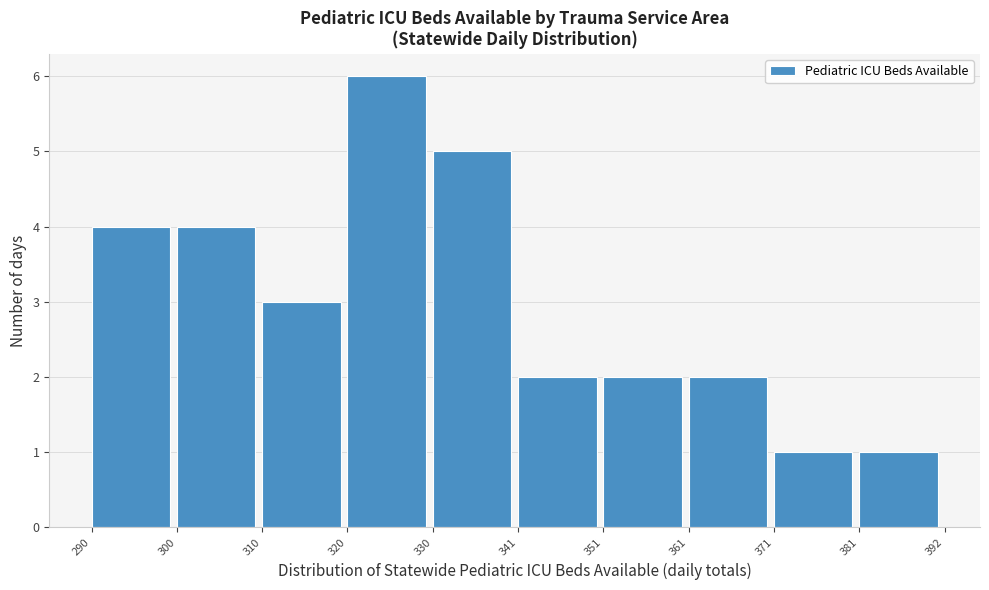

Reading left to right, list every bar in this chart as the range it spans on the x-axis followed by its height. The values are not printed on the chart, so give them approximately, as read against the axis.

290 to 300: 4
300 to 310: 4
310 to 320: 3
320 to 330: 6
330 to 341: 5
341 to 351: 2
351 to 361: 2
361 to 371: 2
371 to 381: 1
381 to 392: 1